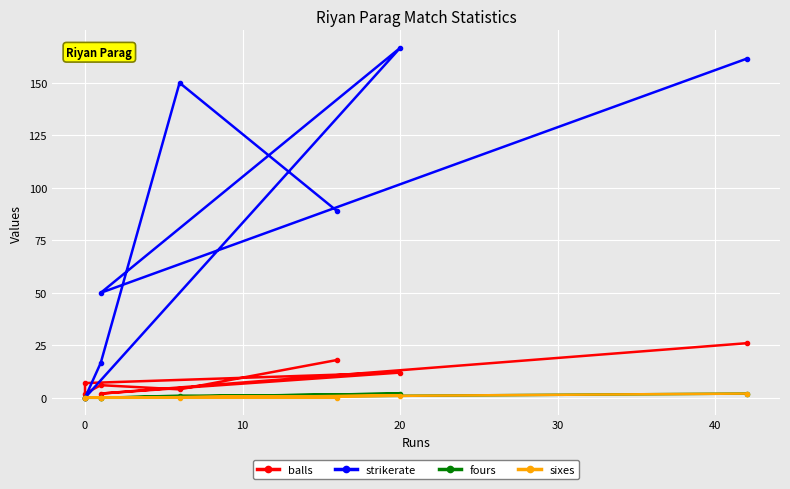

How many interior local valleys does the balls series have?

3